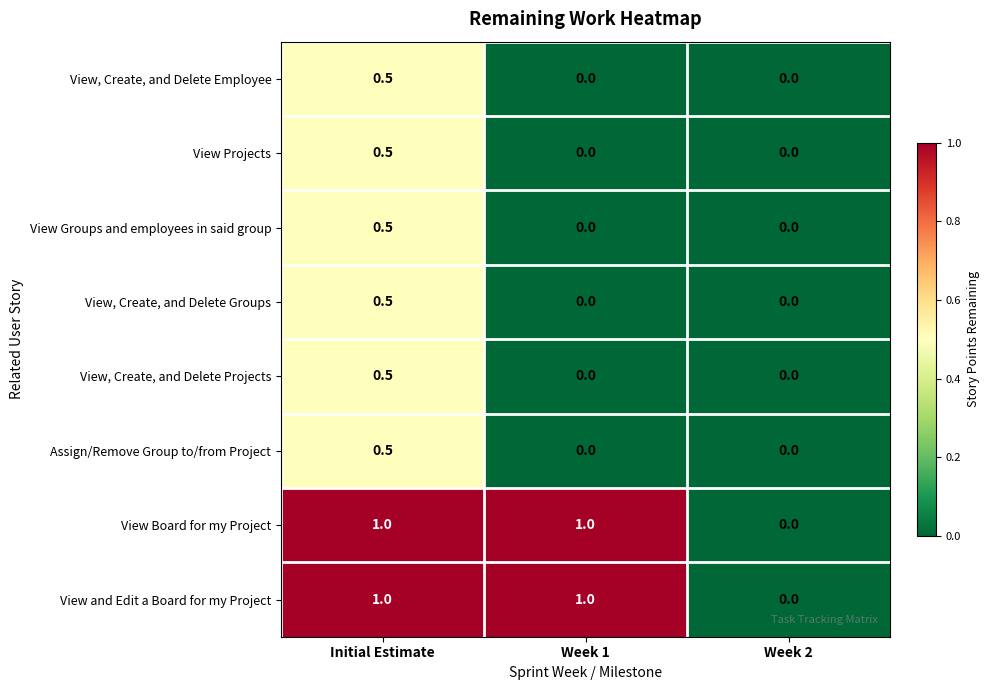

Reading left to right, extract all data points from this chart.

View, Create, and Delete Employee: Initial Estimate=0.5	Week 1=0.0	Week 2=0.0
View Projects: Initial Estimate=0.5	Week 1=0.0	Week 2=0.0
View Groups and employees in said group: Initial Estimate=0.5	Week 1=0.0	Week 2=0.0
View, Create, and Delete Groups: Initial Estimate=0.5	Week 1=0.0	Week 2=0.0
View, Create, and Delete Projects: Initial Estimate=0.5	Week 1=0.0	Week 2=0.0
Assign/Remove Group to/from Project: Initial Estimate=0.5	Week 1=0.0	Week 2=0.0
View Board for my Project: Initial Estimate=1.0	Week 1=1.0	Week 2=0.0
View and Edit a Board for my Project: Initial Estimate=1.0	Week 1=1.0	Week 2=0.0